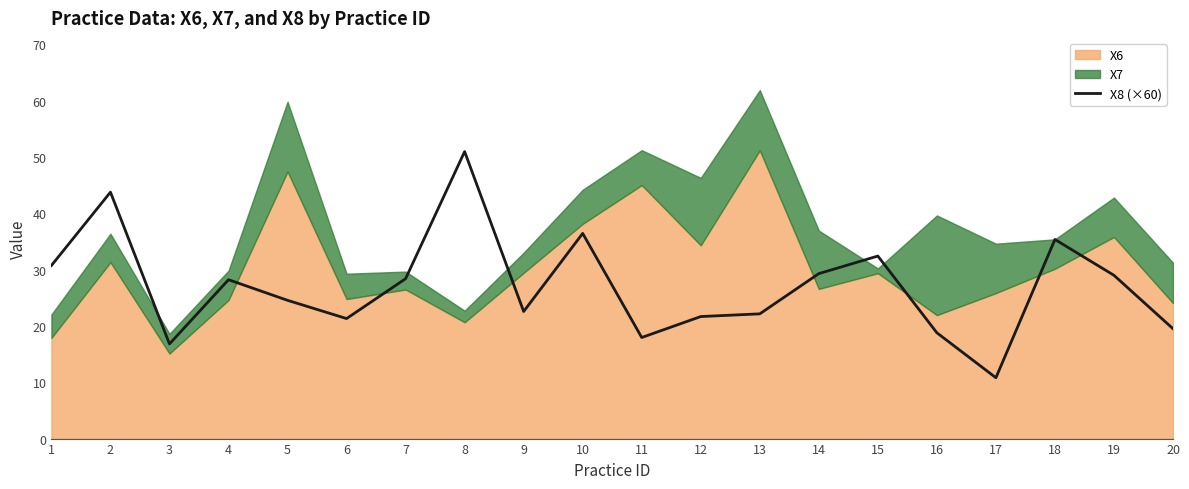

Where is the first local minimum?

3